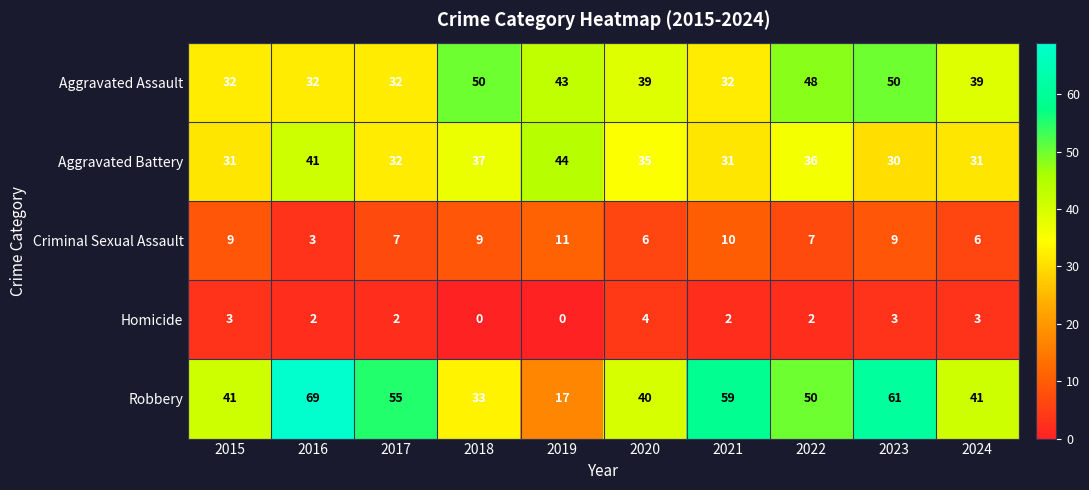

Rank the series by their maximum value, from highest to lowest.

Robbery, Aggravated Assault, Aggravated Battery, Criminal Sexual Assault, Homicide